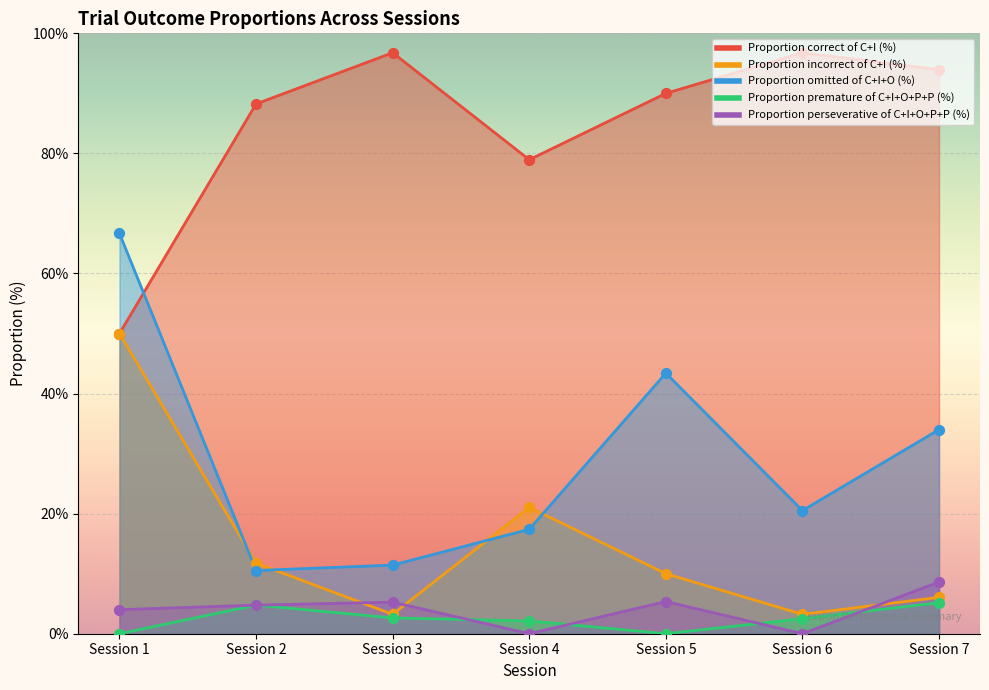

Which series has the largest Y range (max minus min)?

Proportion omitted of C+I+O (%)